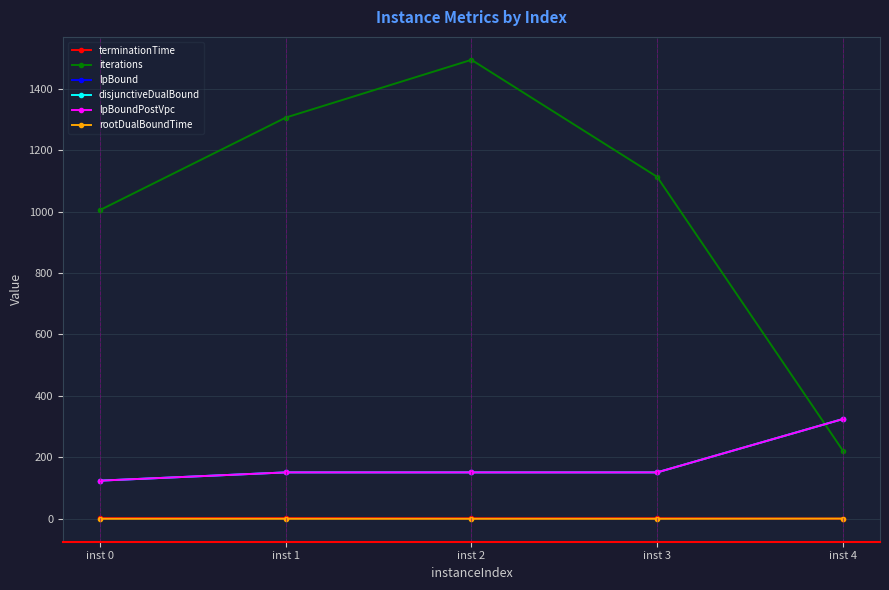

What is the value of the iterations point at the 5th from the left?

222.0